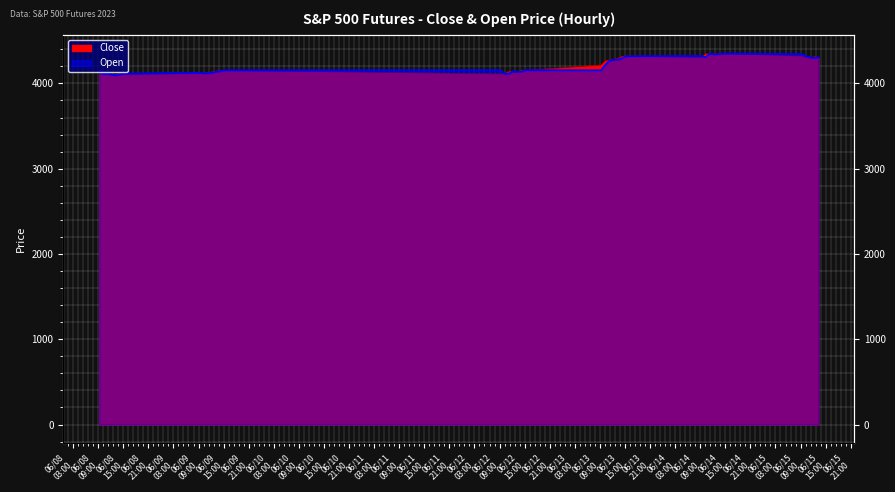

After their last crossing, which series has the higher values: Close or Open?

Open